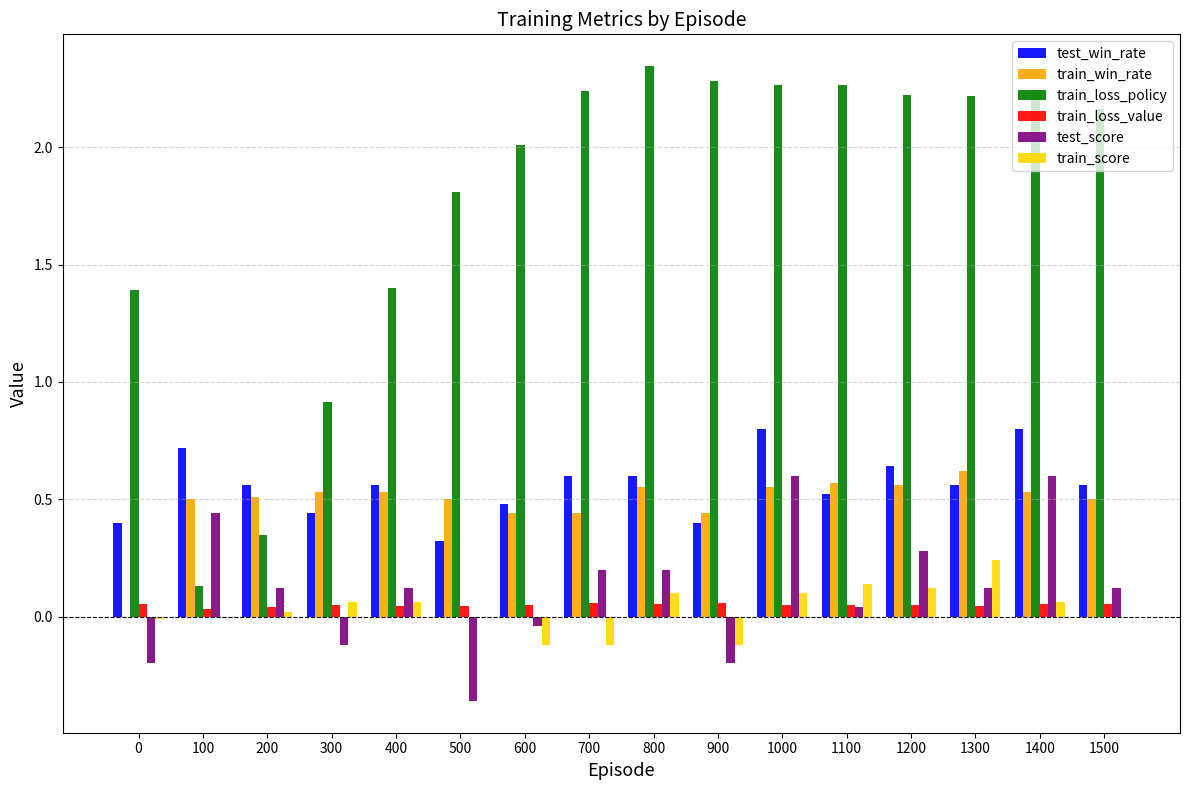

Is the value of test_score at 0 greater than the value of train_win_rate at 500?

No